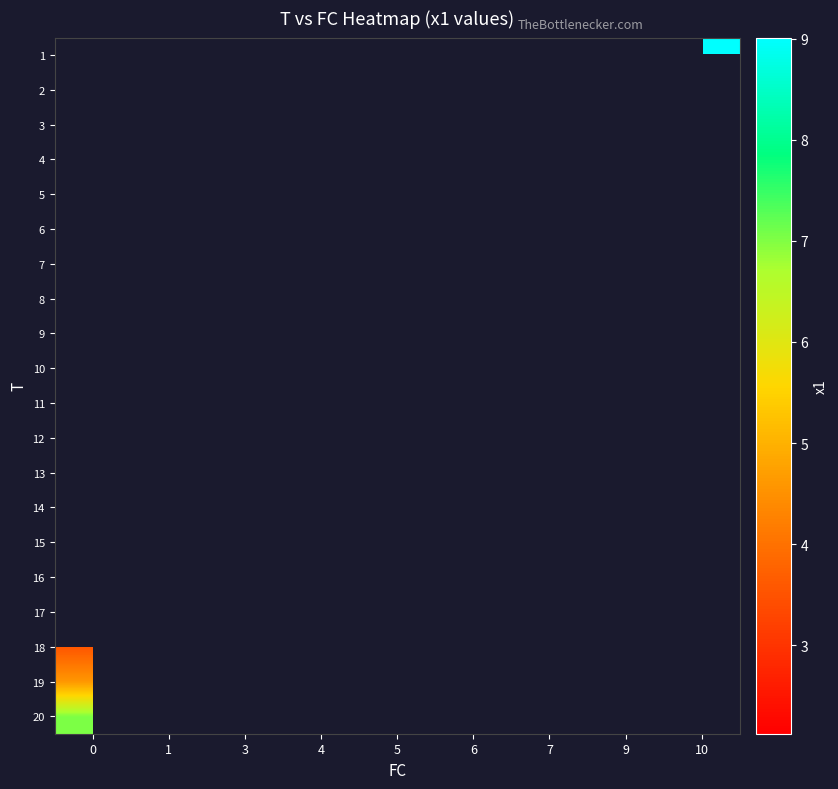

Which has a higher value, 9 or 5?

5